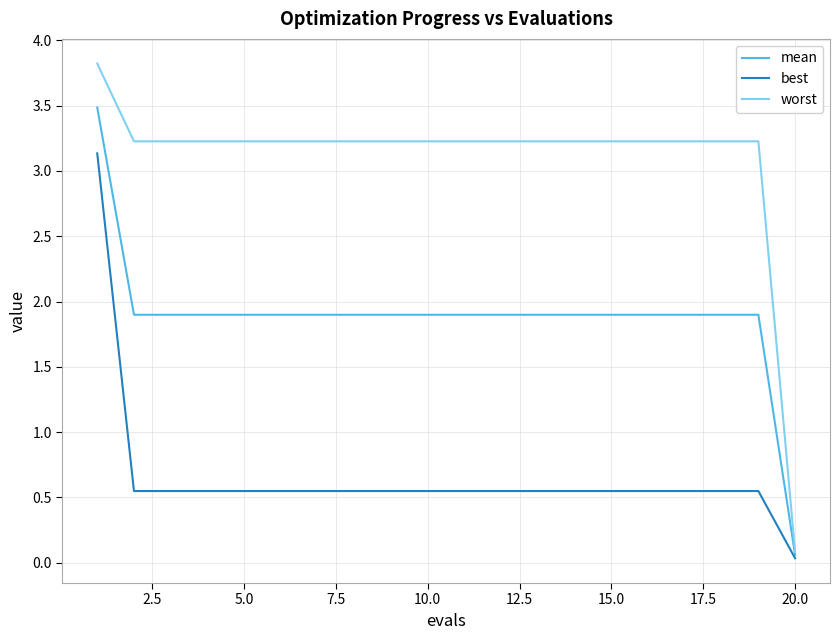

List the series in order of their overall mean, lowest first.

best, mean, worst